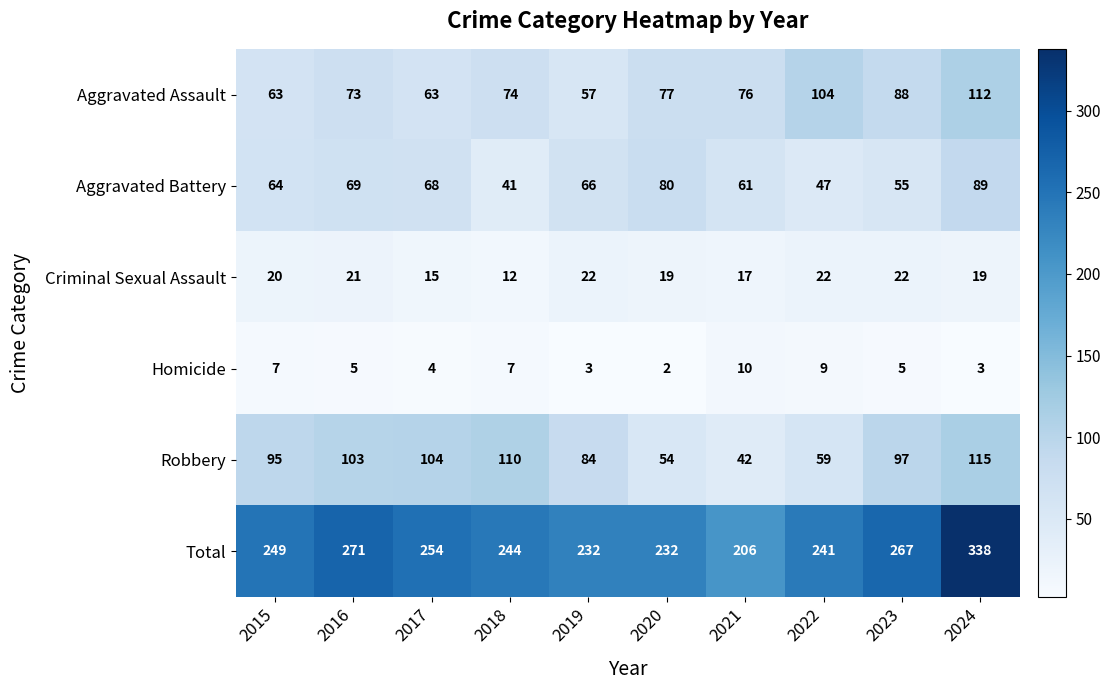

What is the lowest value of the Aggravated Assault series?

57